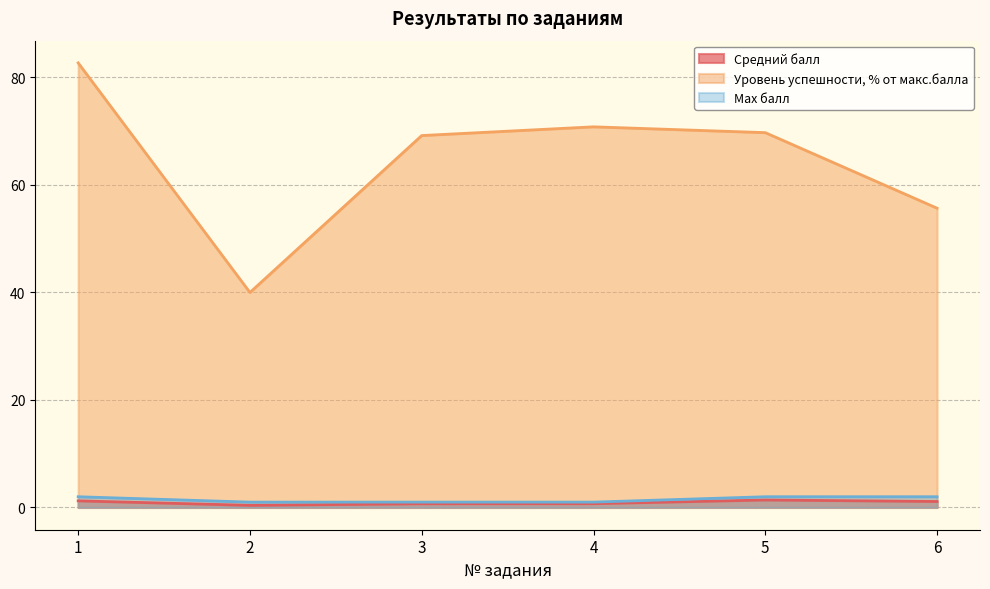

Which series has the widest spread of values?

Уровень успешности, % от макс.балла